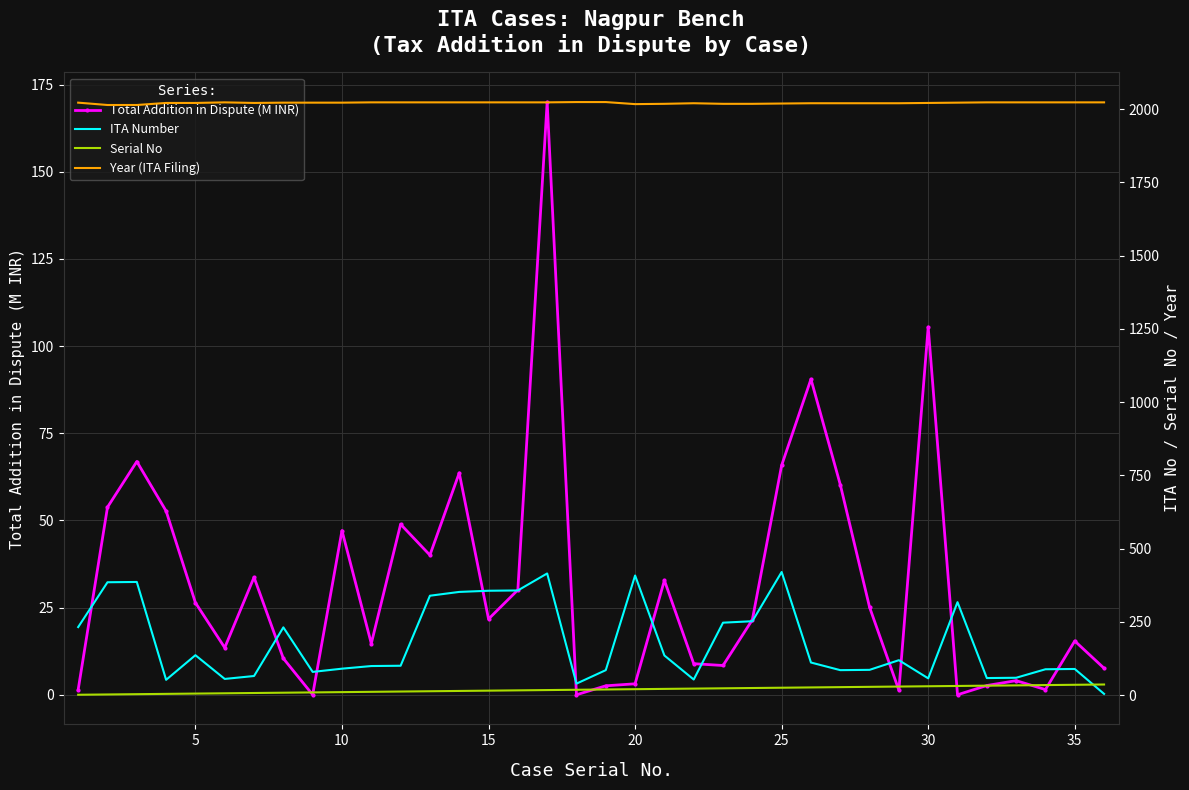

What is the maximum value for Total Addition in Dispute (M INR)?

170.0